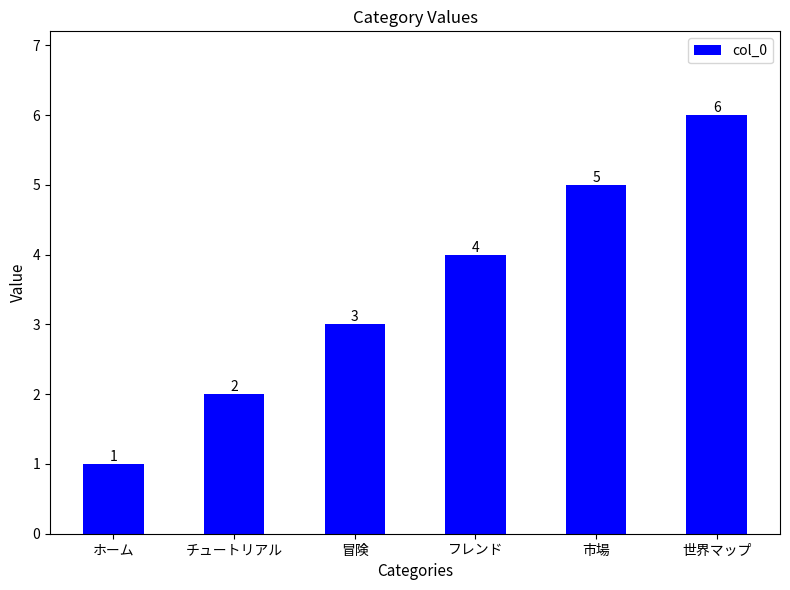

What value does the data have at フレンド?

4